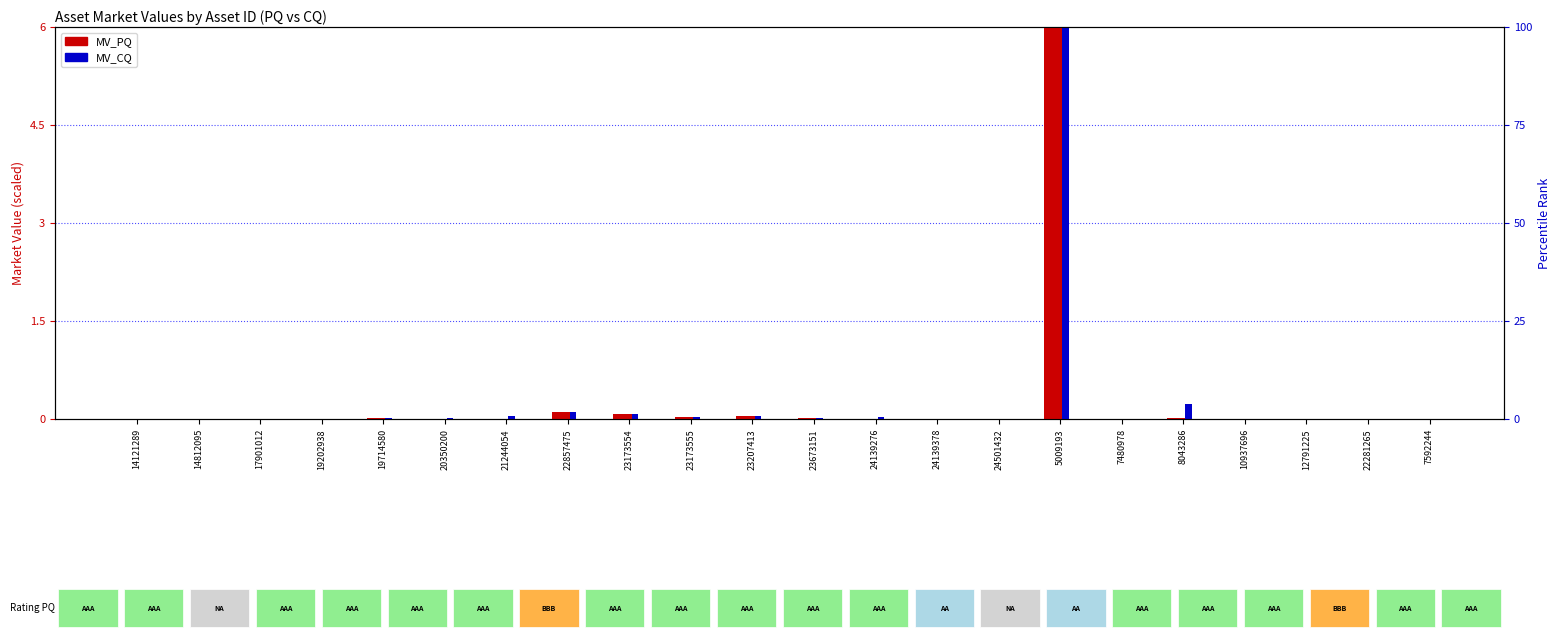

True or false: MV_CQ has a value of 0.0 at 24139378.

True